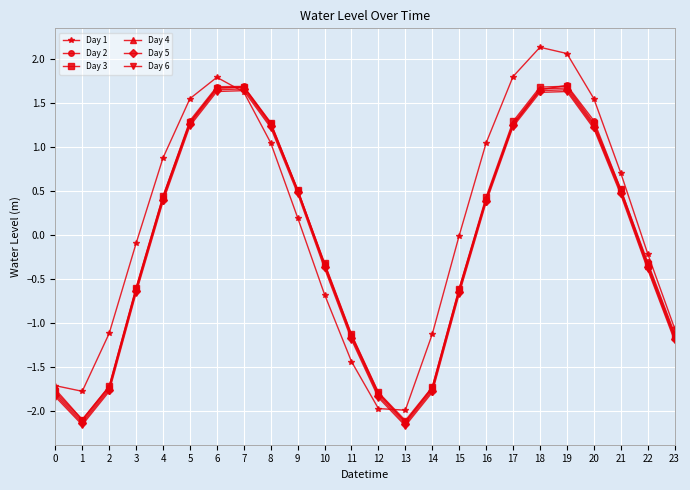

Between 9 and 20, which series saw the biggest shift?

Day 1